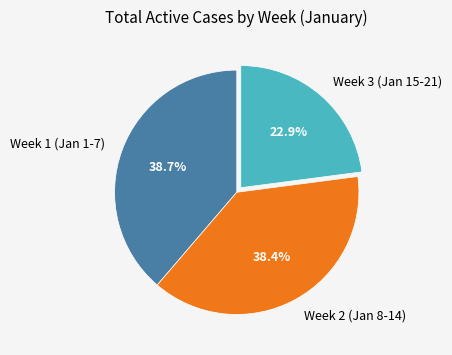

How many slices are in this pie chart?

3